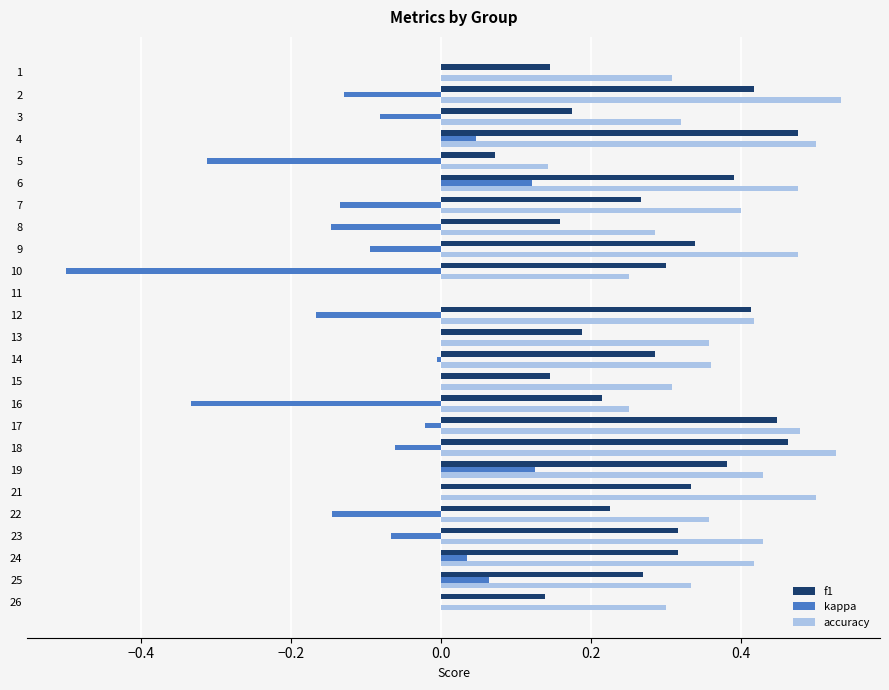

What are all the series names shown in the legend?

f1, kappa, accuracy